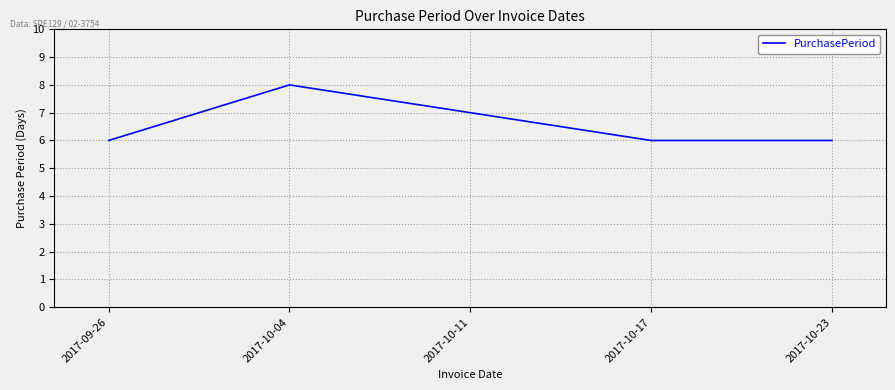

What is the average value?

7